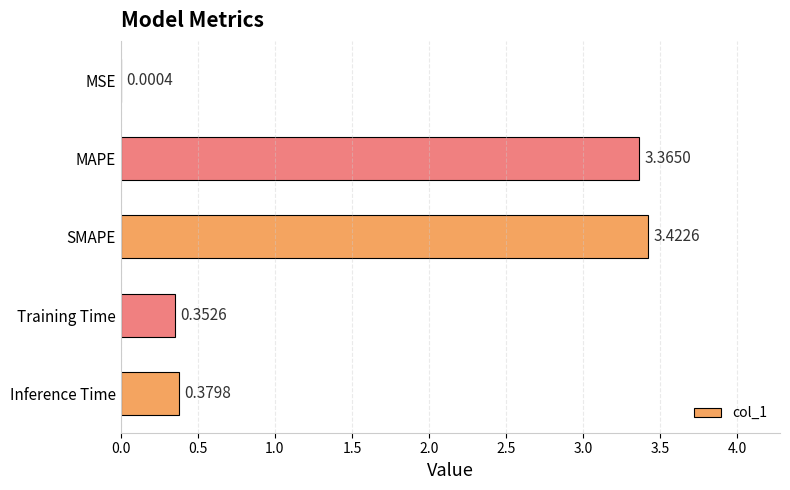

What is the sum of the values at MAPE and Training Time?

3.7